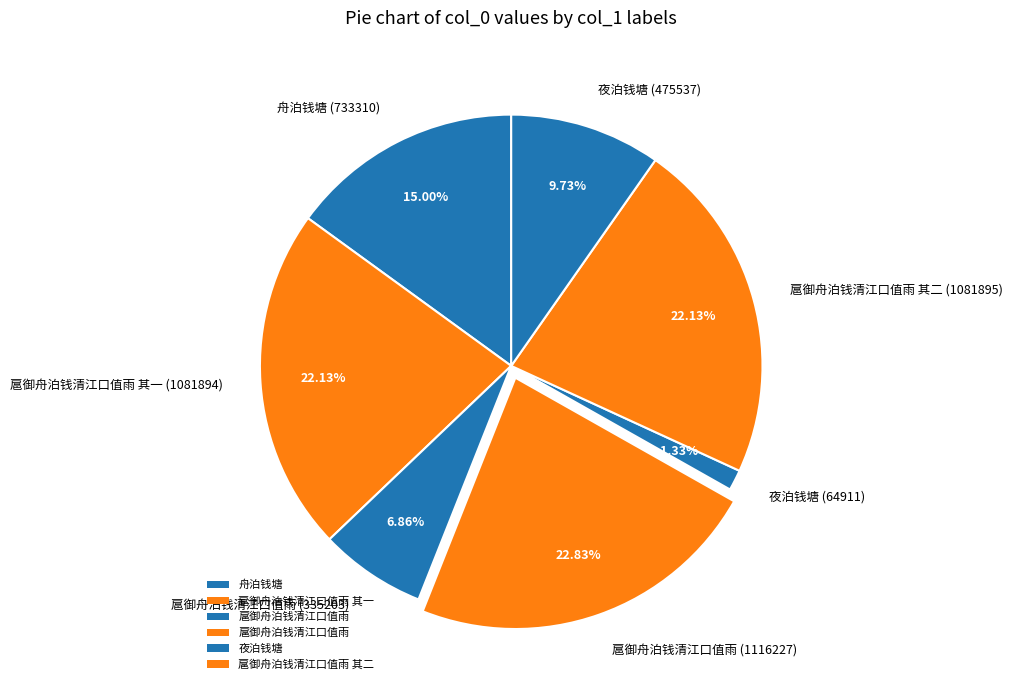

Do 夜泊钱塘 (64911) and 扈御舟泊钱清江口值雨 (335203) together represent more than half of the pie?

No